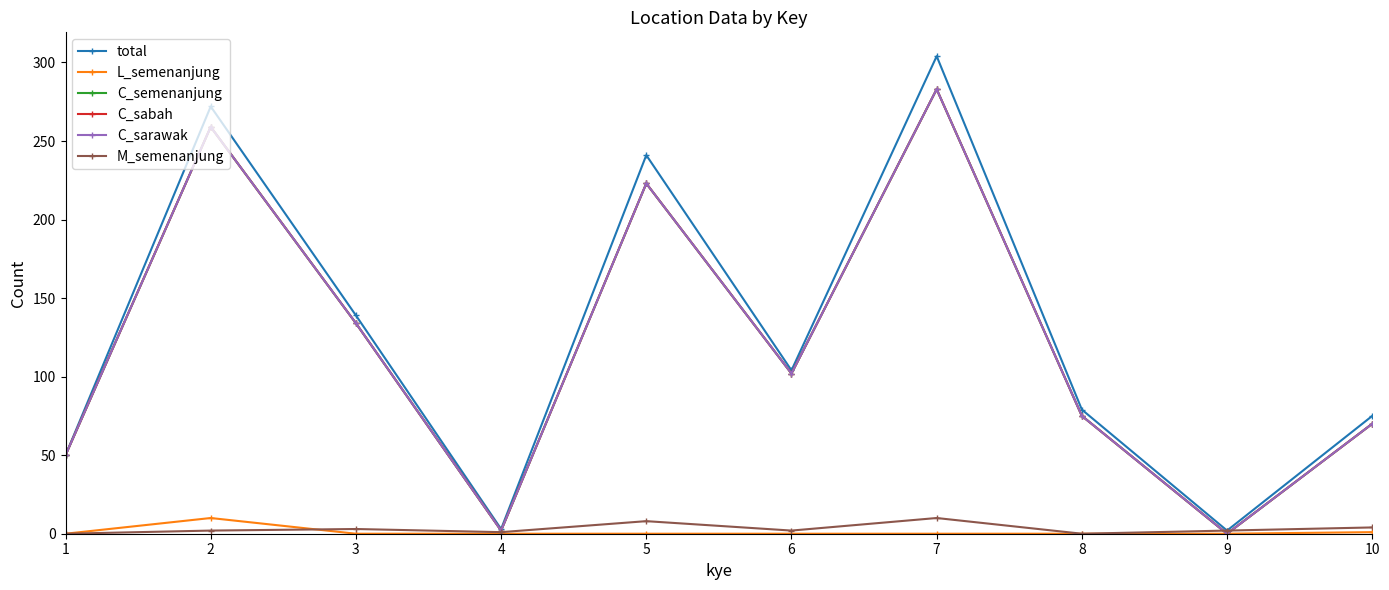

List the labels in order of C_semenanjung value, smallest first.

9, 4, 1, 10, 8, 6, 3, 5, 2, 7